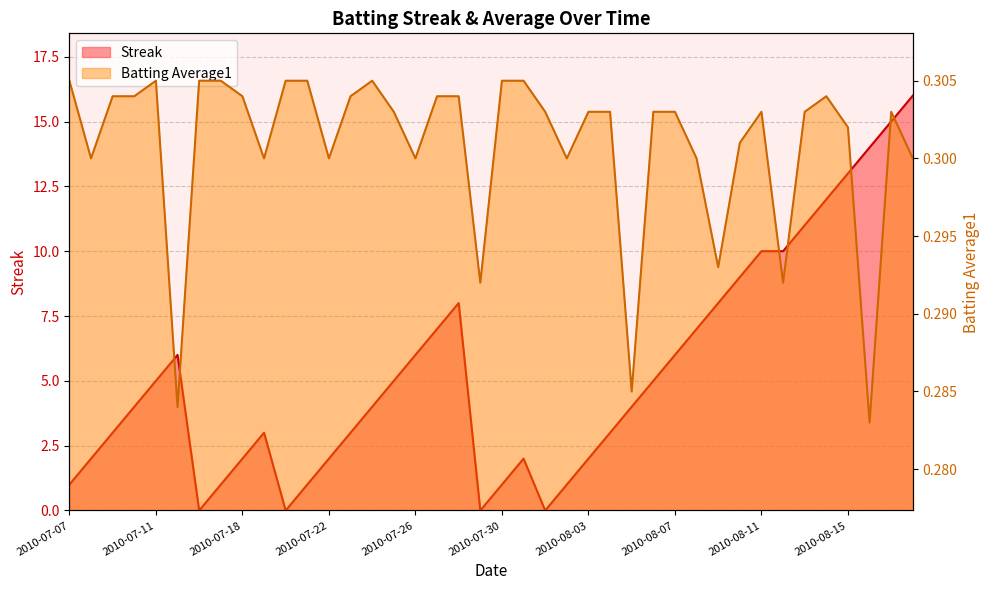

Does the chart display data point markers on the line(s)?

No